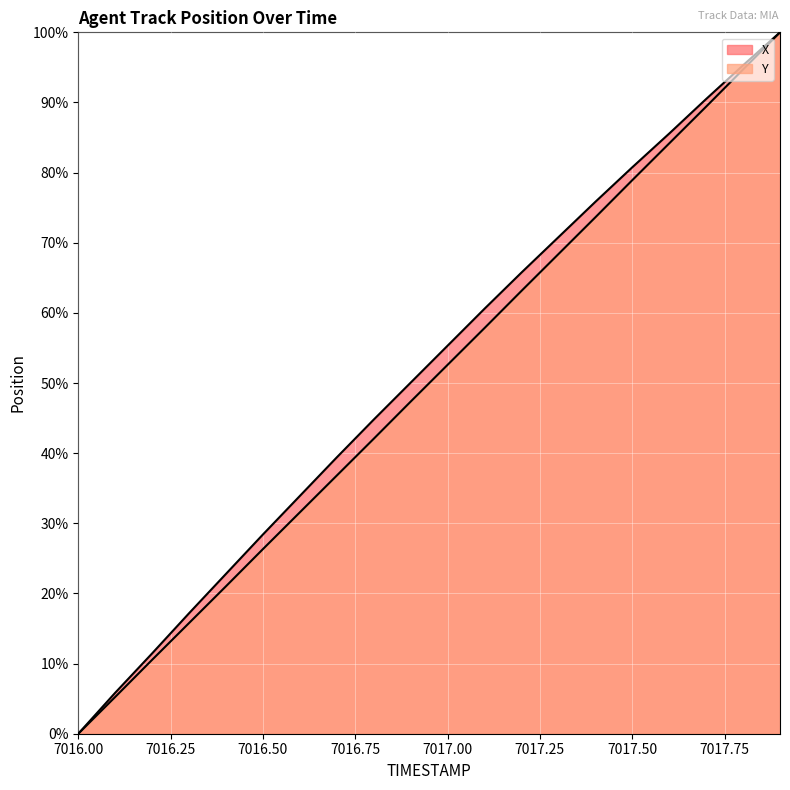

What position from the left is 7017.9?

20